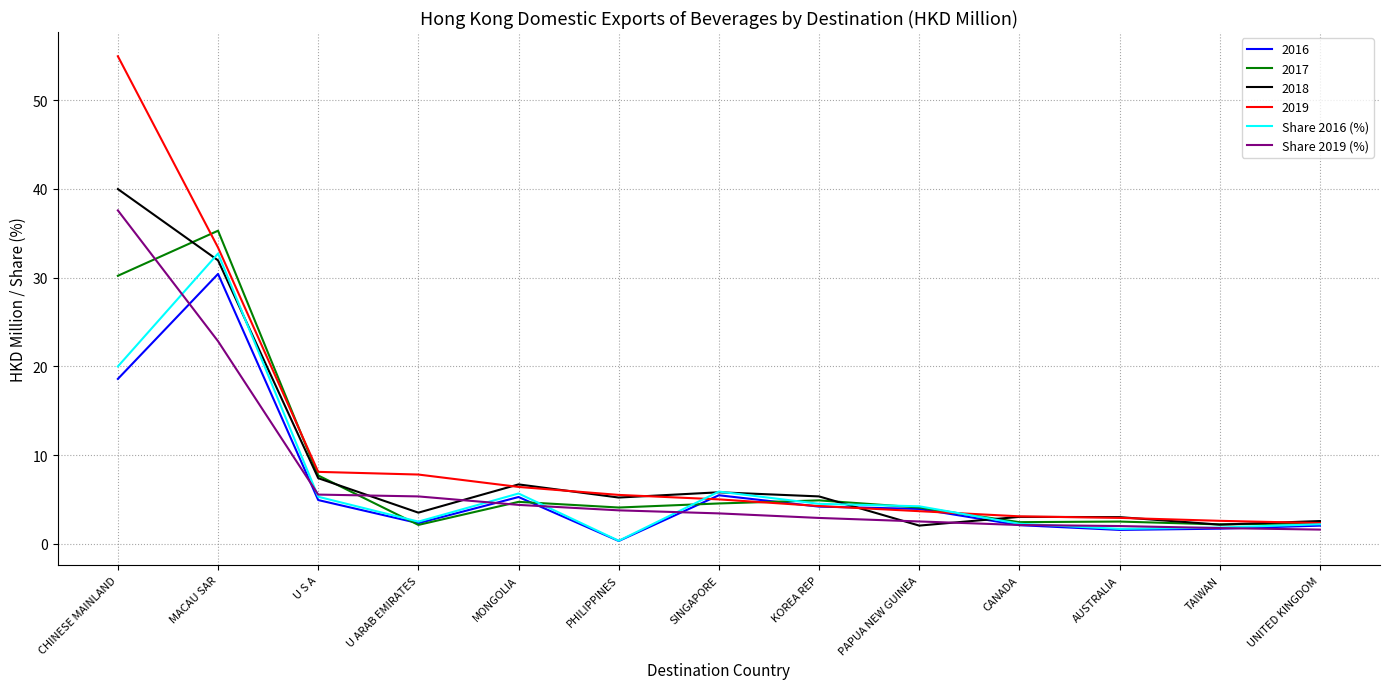

What is the approximate value of Share 2016 (%) at KOREA REP?

4.5